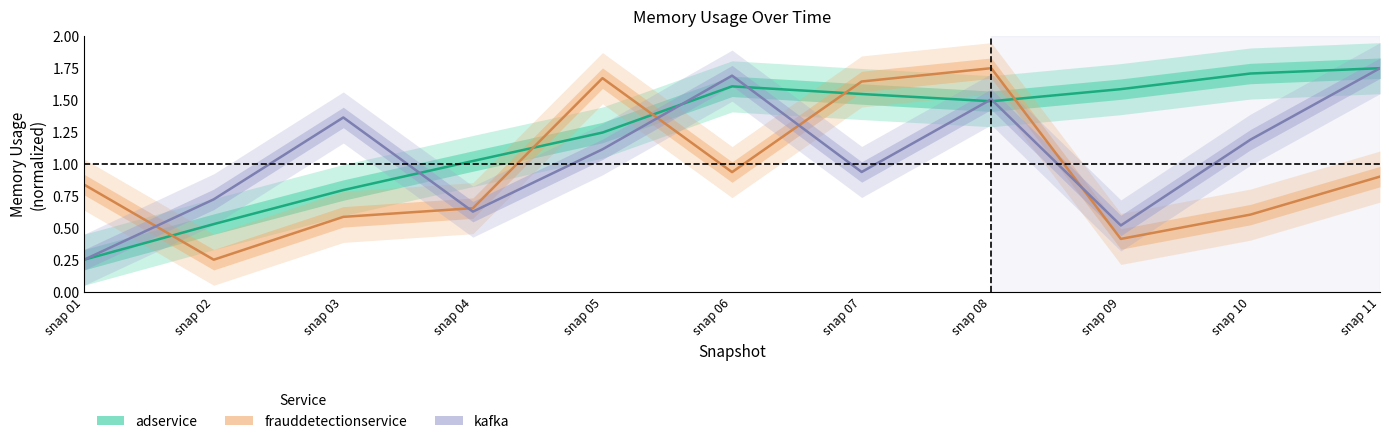

What is the sum of all frauddetectionservice values?

10.2